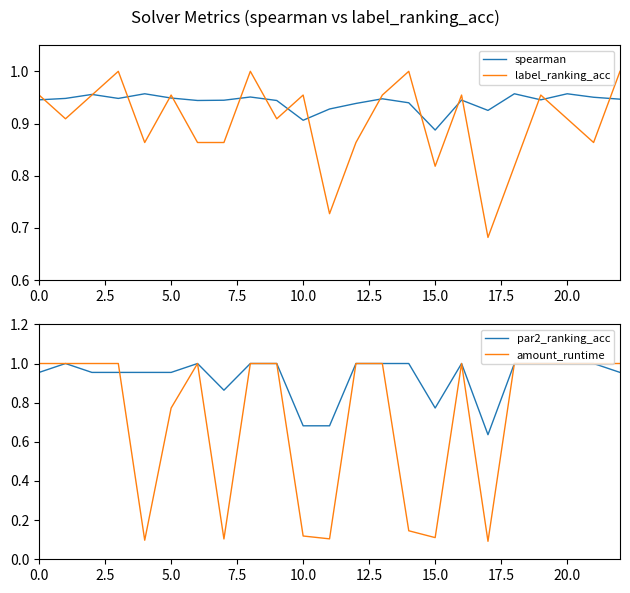

The spearman series shows 0.9 at 10. True or false?

True